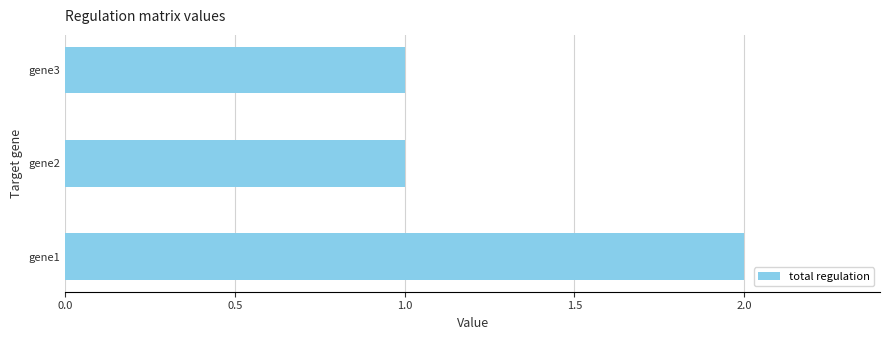

Approximately how many times larger is the value at gene1 compared to gene2?

2.0